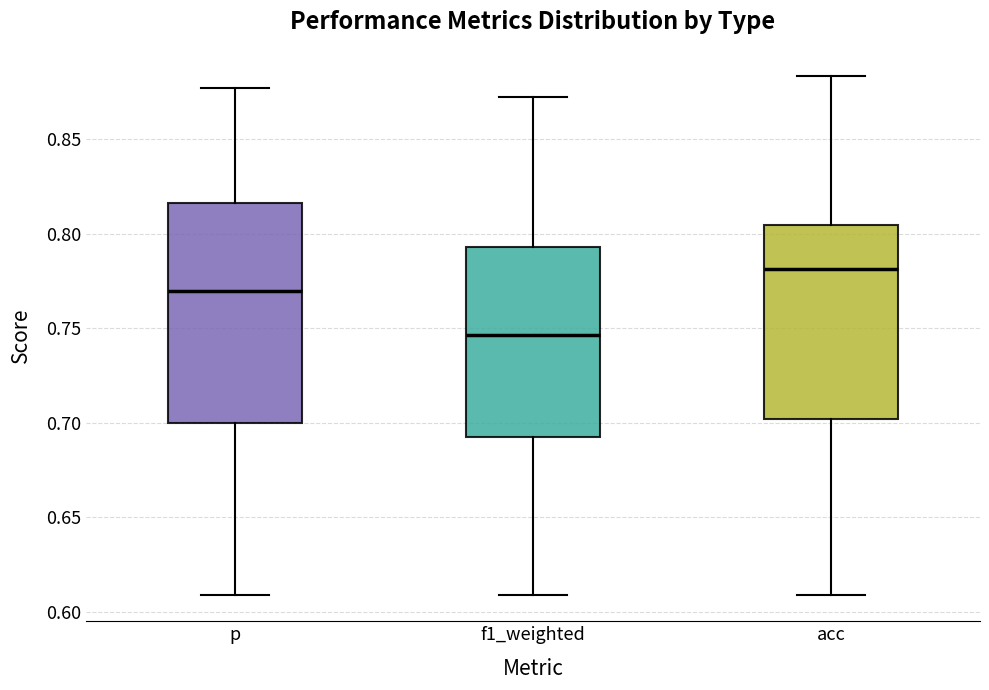

Comparing the boxes themselves (not the whiskers), which one is the tallest?

p